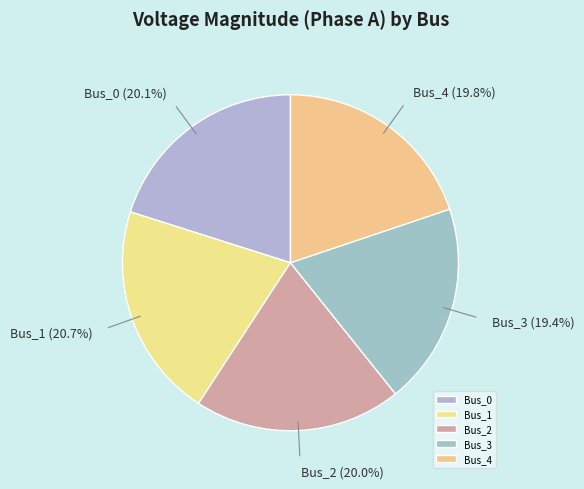

Combined, do Bus_2 and Bus_4 account for over 50%?

No